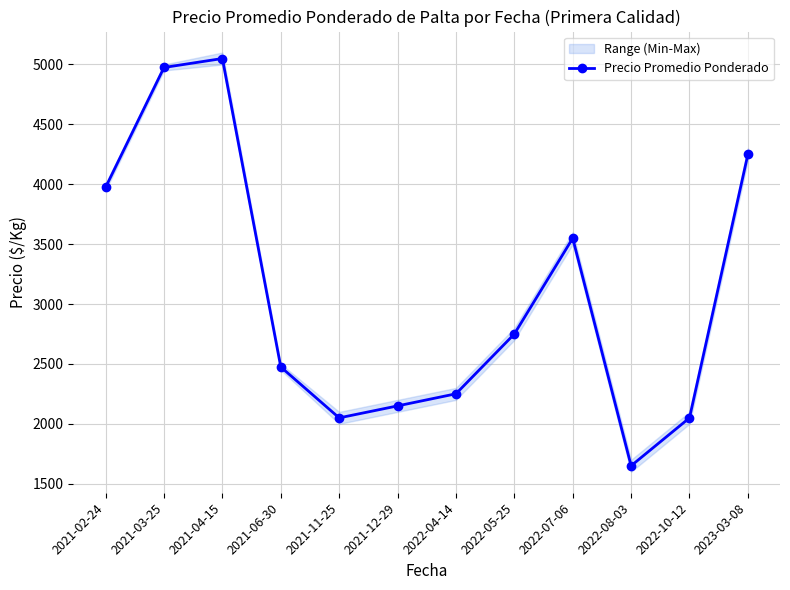

Which label corresponds to the smallest value in the chart?

2022-08-03